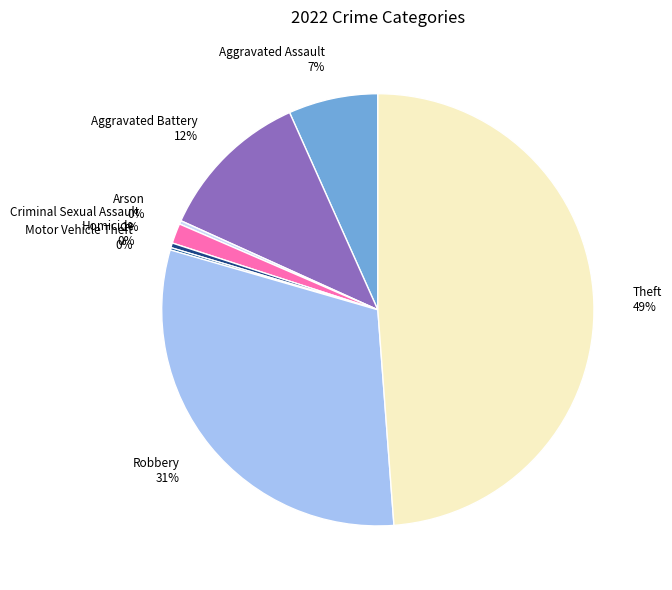

Combined, do Homicide and Aggravated Assault account for over 50%?

No